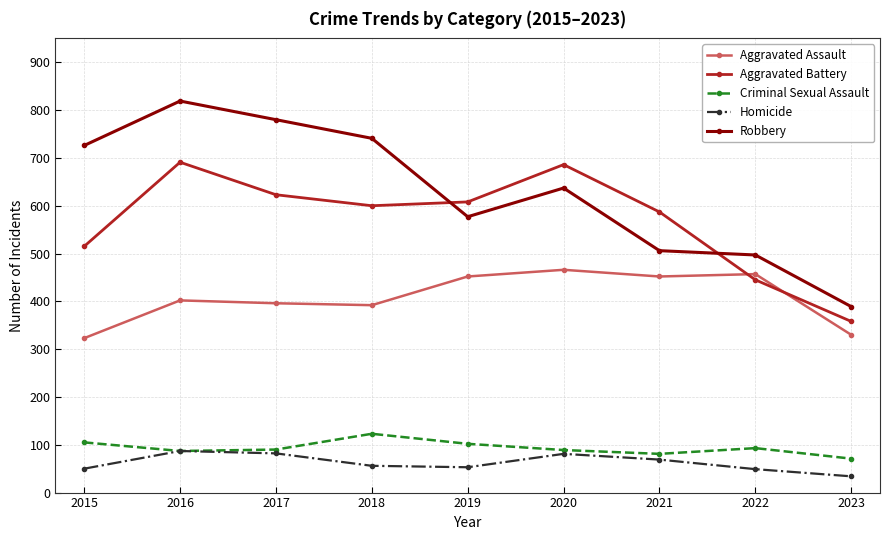

Rank the series at 2015 from lowest to highest value.

Homicide, Criminal Sexual Assault, Aggravated Assault, Aggravated Battery, Robbery